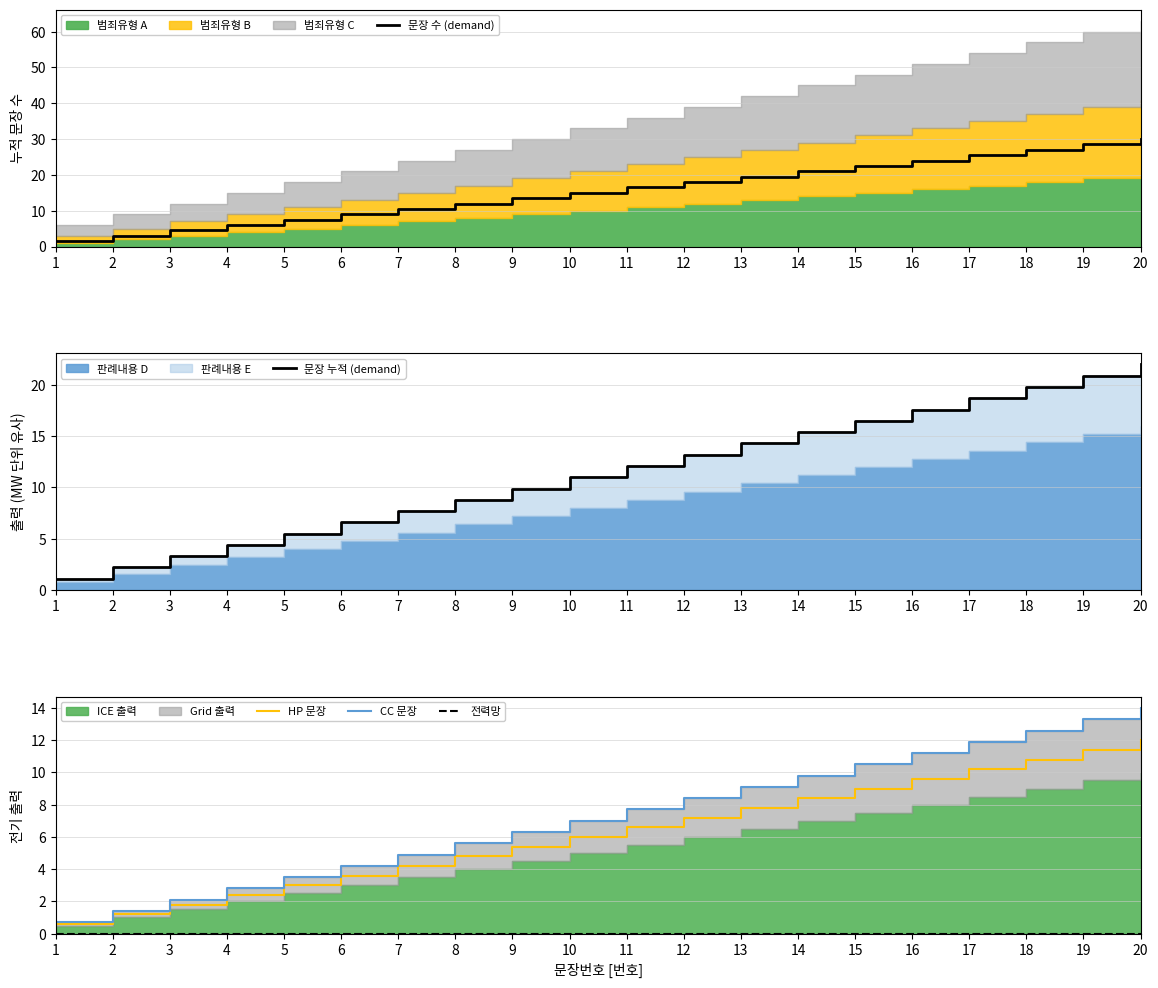

Is it true that 문장 누적 (demand) equals 11.1 at 7?

False